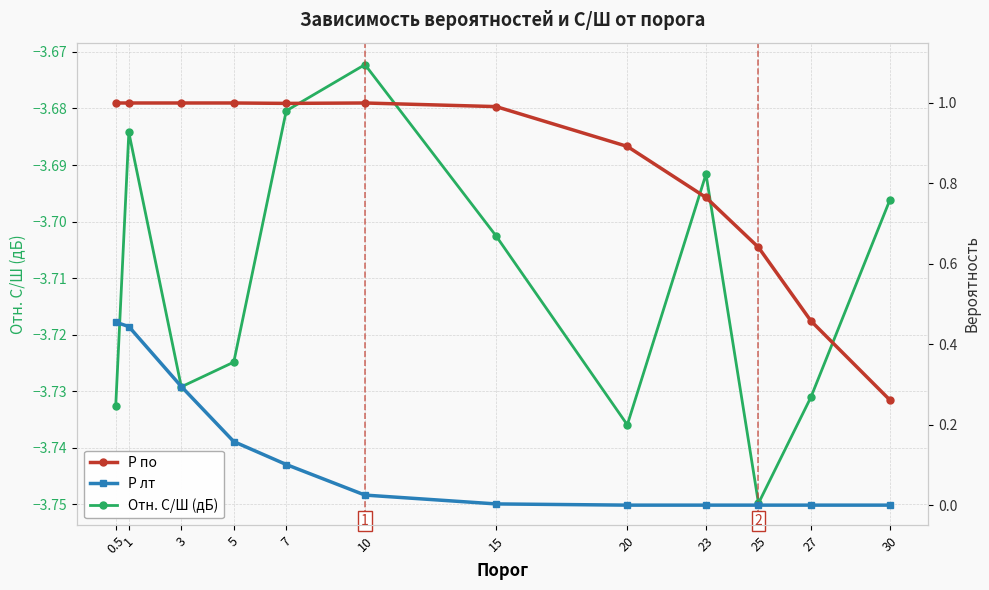

What is the difference between the maximum and minimum values in the P лт series?

0.5